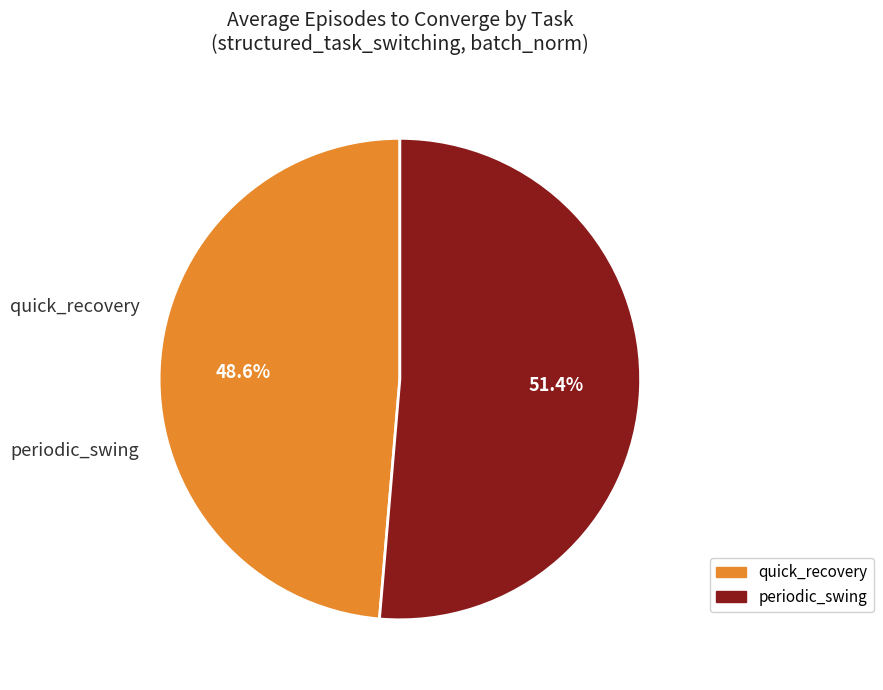

True or false: periodic_swing accounts for 37% of the total.

False